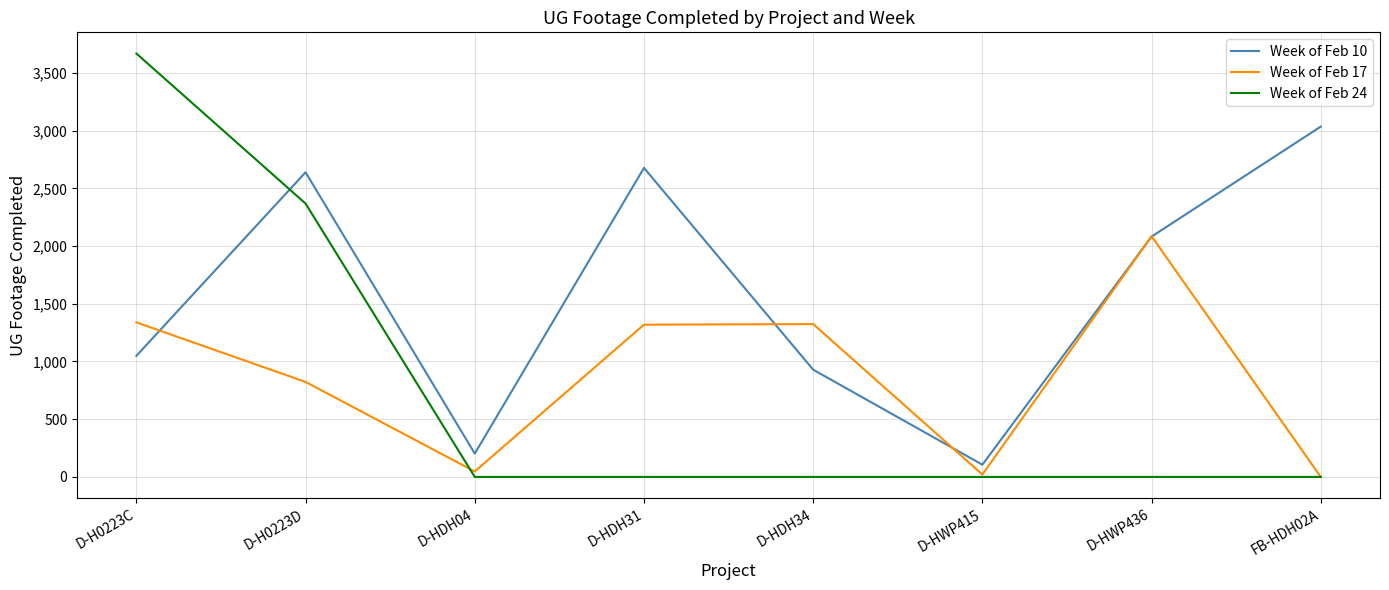

What is the sum of the Week of Feb 10 values at D-HWP415 and D-HDH04?

308